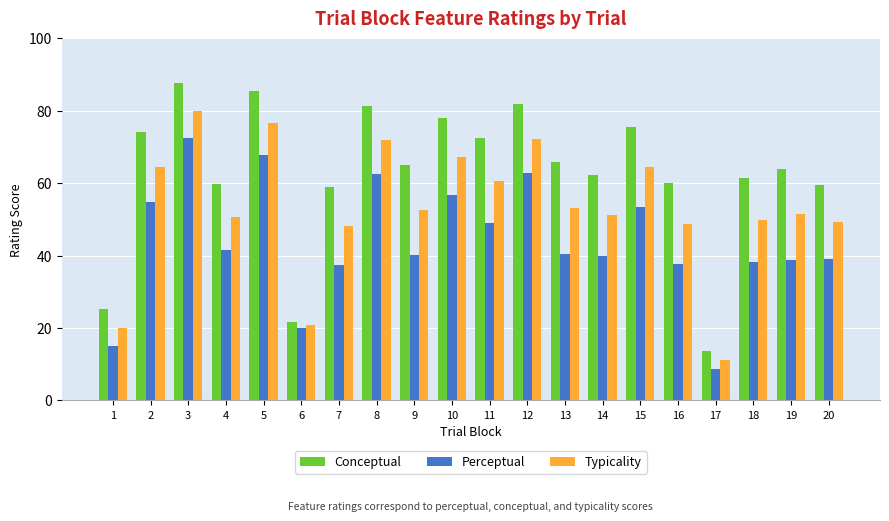

At which category is the sum across all series the highest?

3